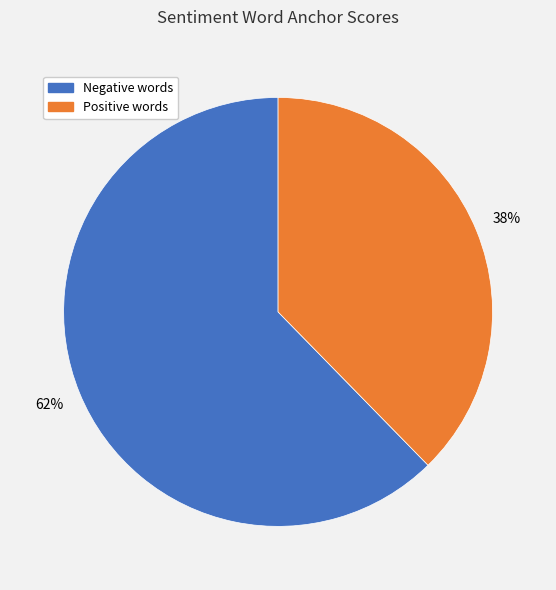

To the nearest percent, what is the combined percentage of Positive words and Negative words?

100%